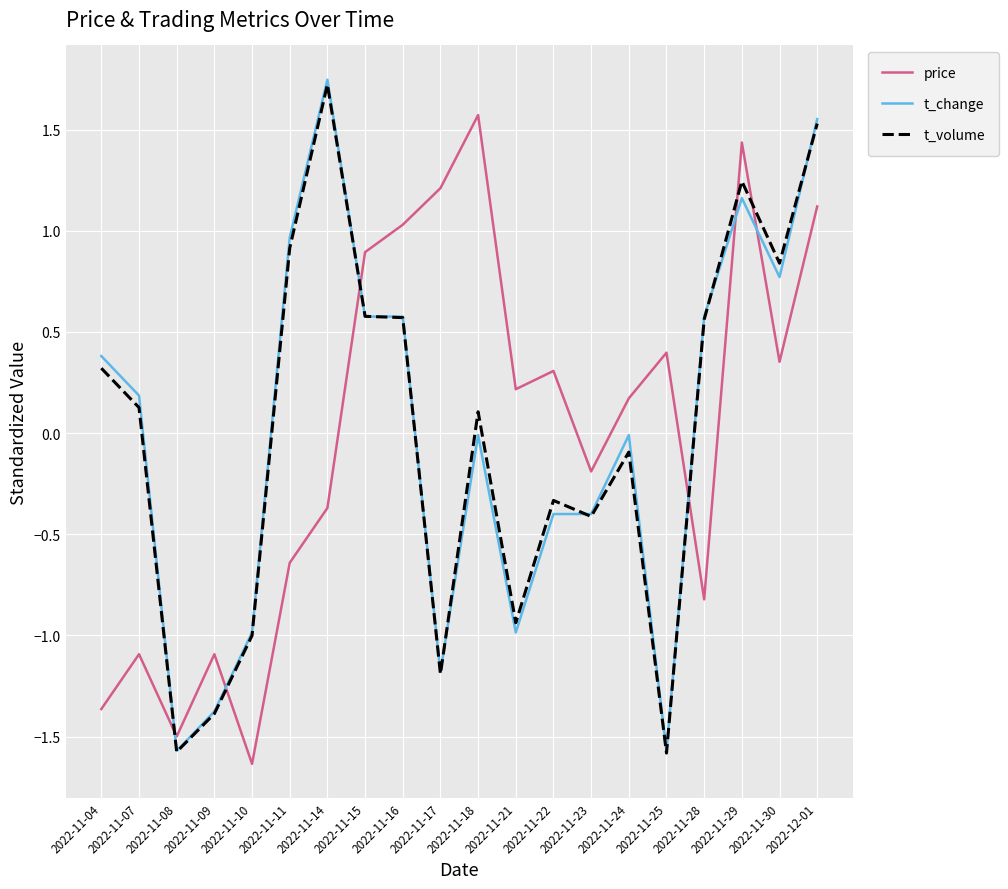

Which series has the largest range (max minus min)?

t_change